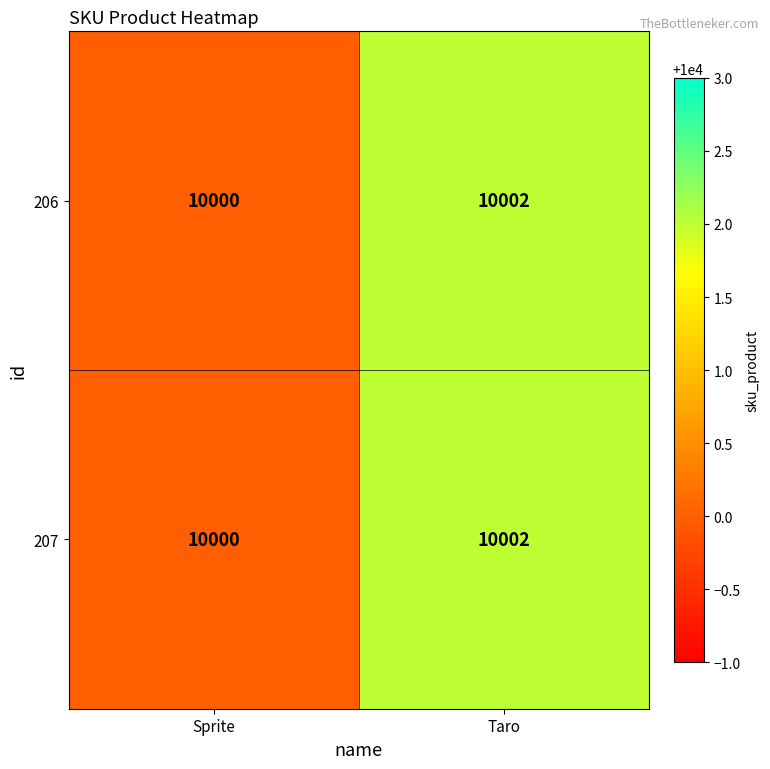

What is the total value across all series at Taro?

20004